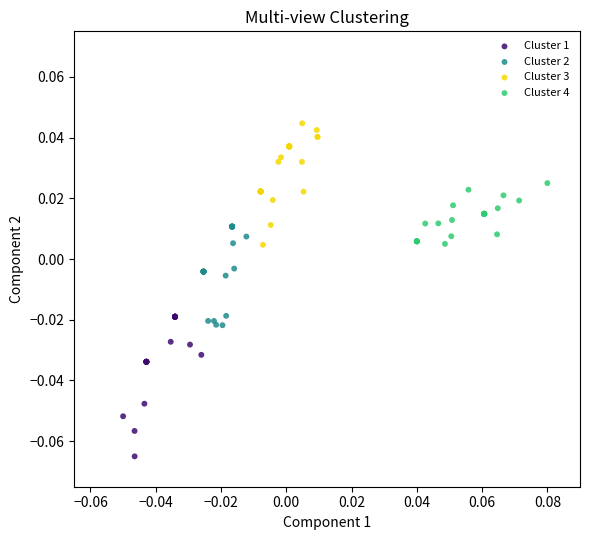

Which series has the largest Y range (max minus min)?

Cluster 1